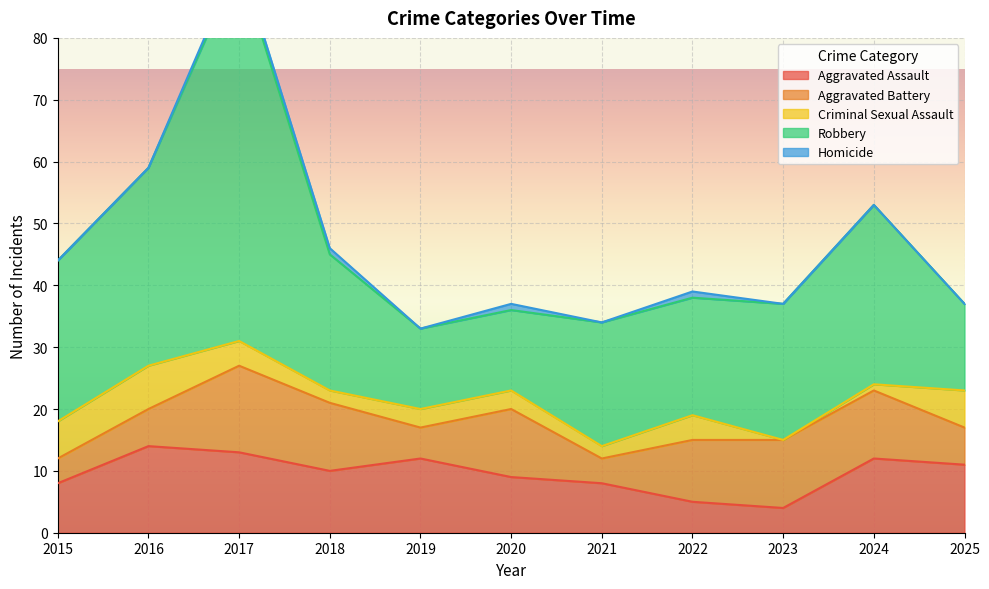

Is the value of Aggravated Battery at 2022 greater than the value of Robbery at 2020?

No